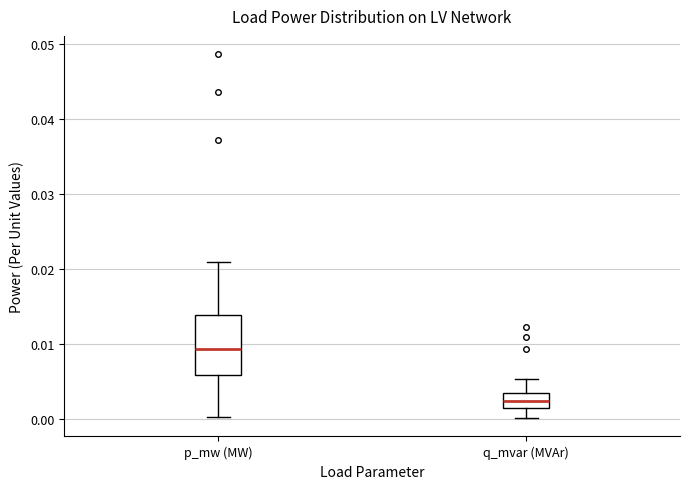

Reading left to right, read every box against the y-axis: the position of its median line, the range the box covers, and the ends of its whiskers. The values are not printed on the chart, so give them approximately, as read against the axis.

p_mw (MW): median 0.009, box 0.006 to 0.014, whiskers 0.000 to 0.021
q_mvar (MVAr): median 0.002, box 0.001 to 0.003, whiskers 0.000 to 0.005